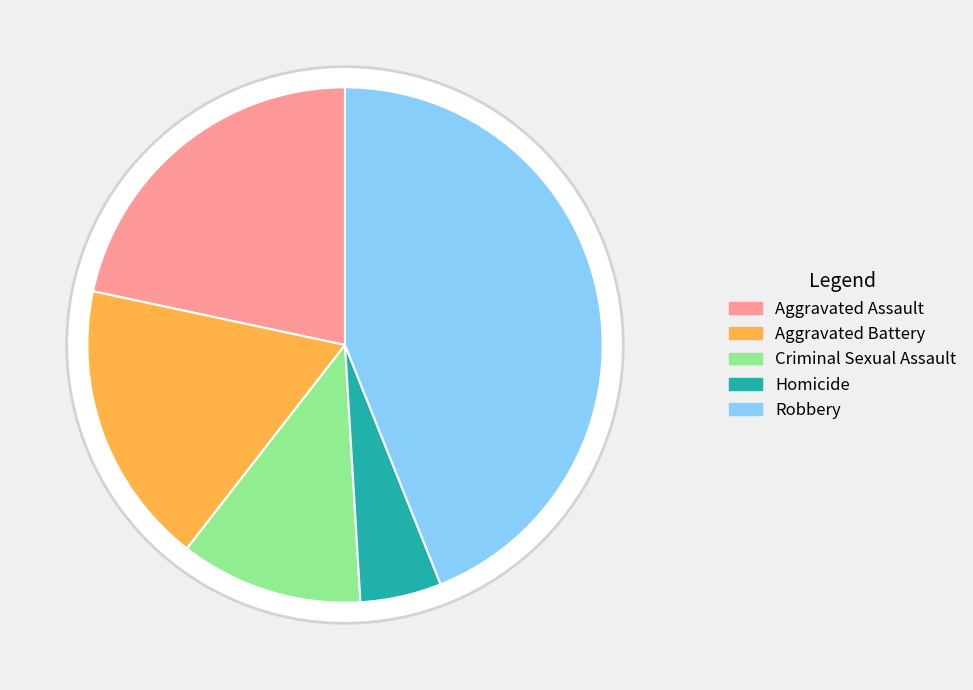

To the nearest percent, what percentage of the pie is Aggravated Battery?

18%